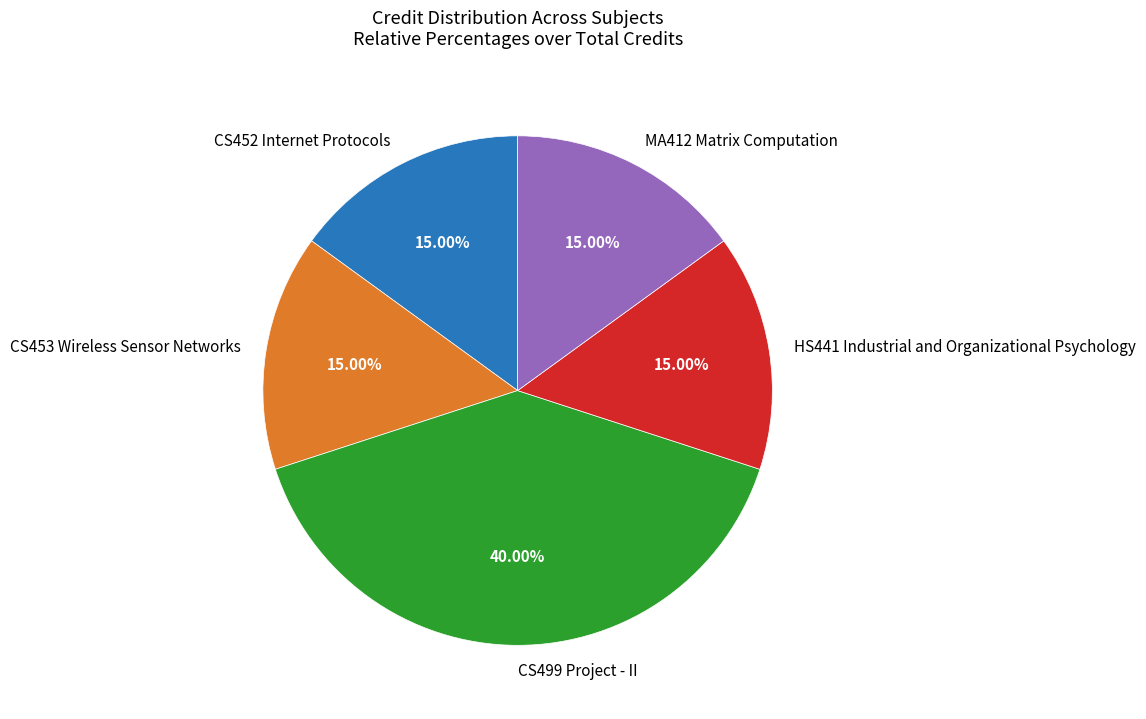

Approximately how many times larger is the value at HS441 Industrial and Organizational Psychology compared to MA412 Matrix Computation?

1.0